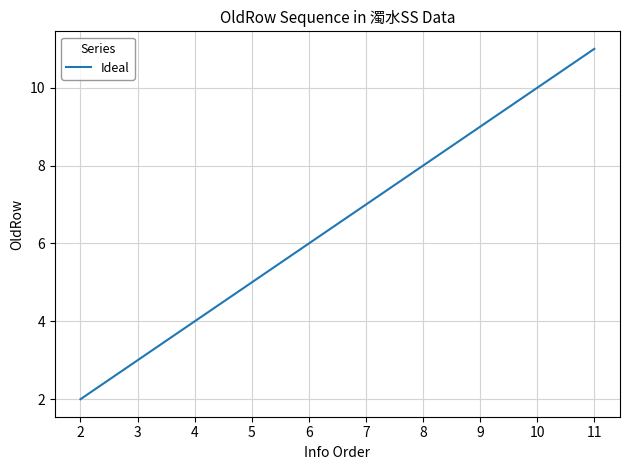

Reading left to right, what are all the values shown in this chart?

2=2	3=3	4=4	5=5	6=6	7=7	8=8	9=9	10=10	11=11